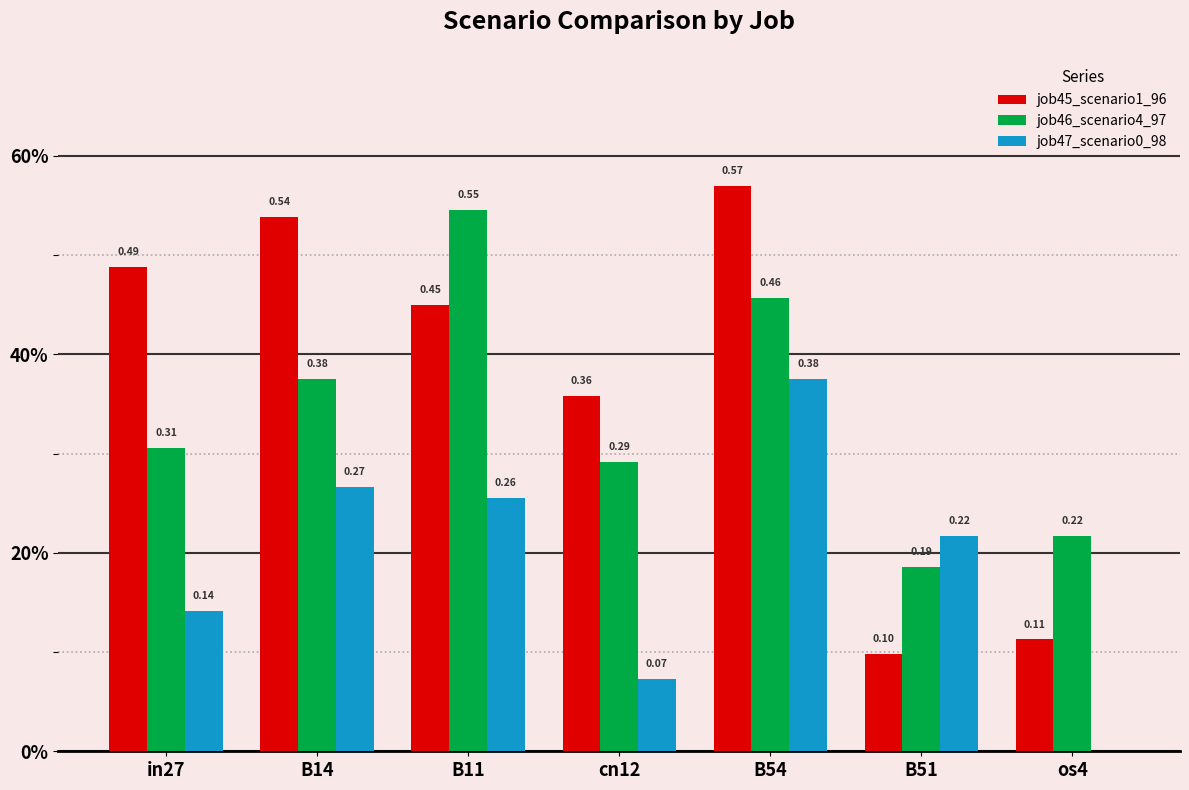

Reading left to right, transcribe all the data shown in this chart.

job45_scenario1_96: in27=0.5	B14=0.5	B11=0.4	cn12=0.4	B54=0.6	B51=0.1	os4=0.1
job46_scenario4_97: in27=0.3	B14=0.4	B11=0.5	cn12=0.3	B54=0.5	B51=0.2	os4=0.2
job47_scenario0_98: in27=0.1	B14=0.3	B11=0.3	cn12=0.1	B54=0.4	B51=0.2	os4=0.0